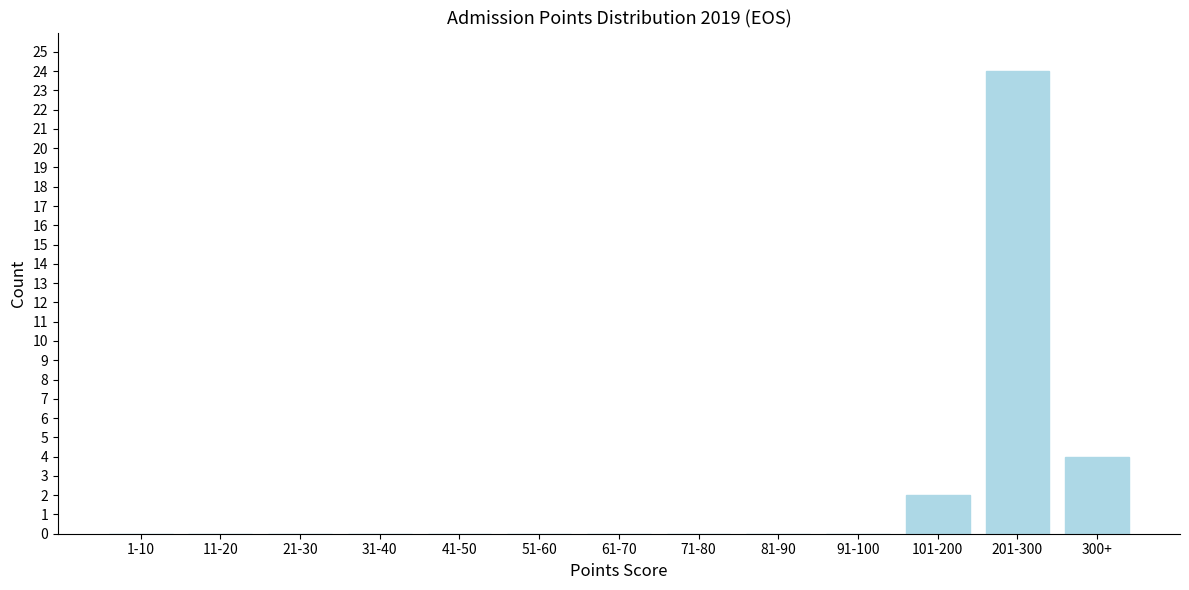

Reading left to right, transcribe all the data shown in this chart.

1-10=0	11-20=0	21-30=0	31-40=0	41-50=0	51-60=0	61-70=0	71-80=0	81-90=0	91-100=0	101-200=2	201-300=24	300+=4